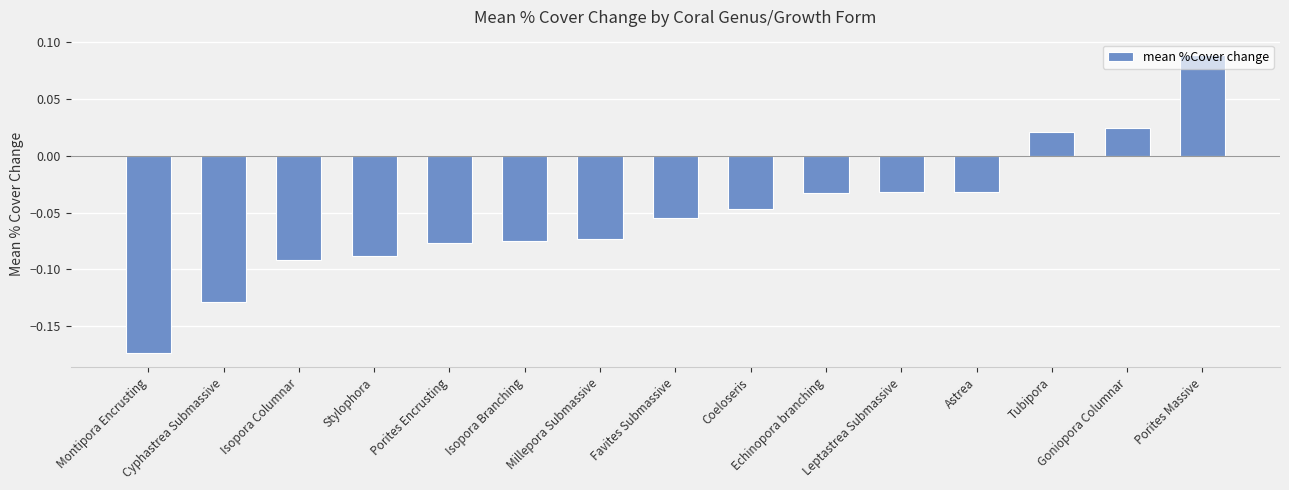

What is the difference between the maximum and minimum values?

0.3